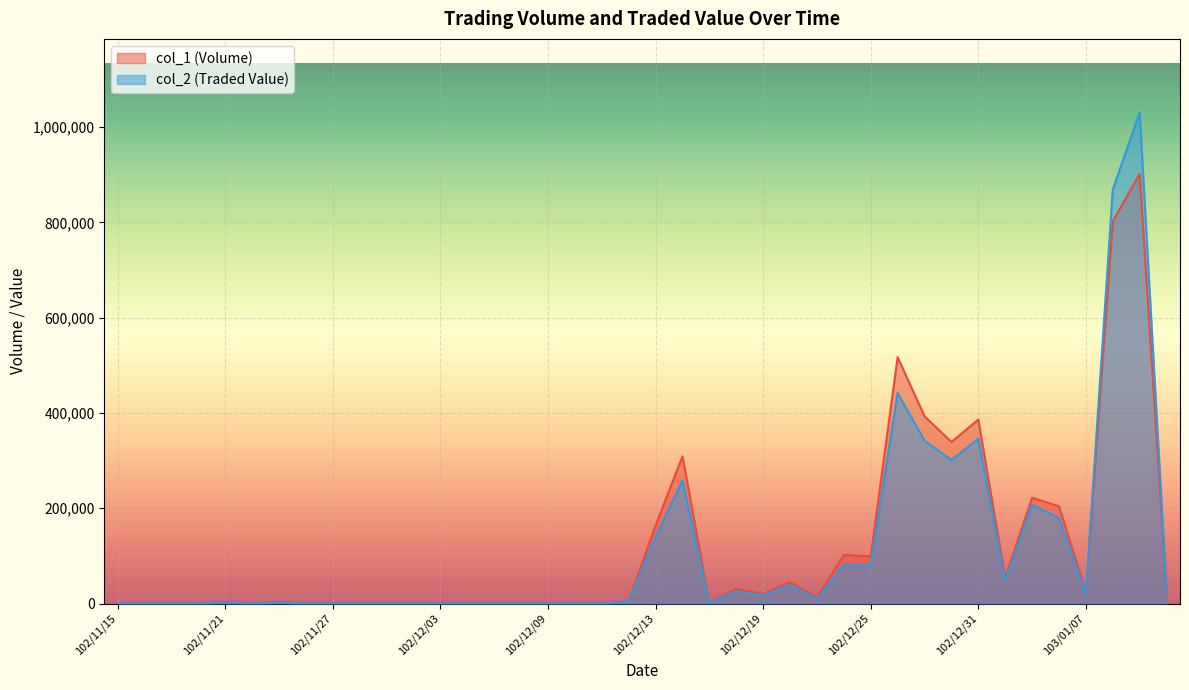

Rank the series at 102/11/18 from highest to lowest value.

col_1, col_2